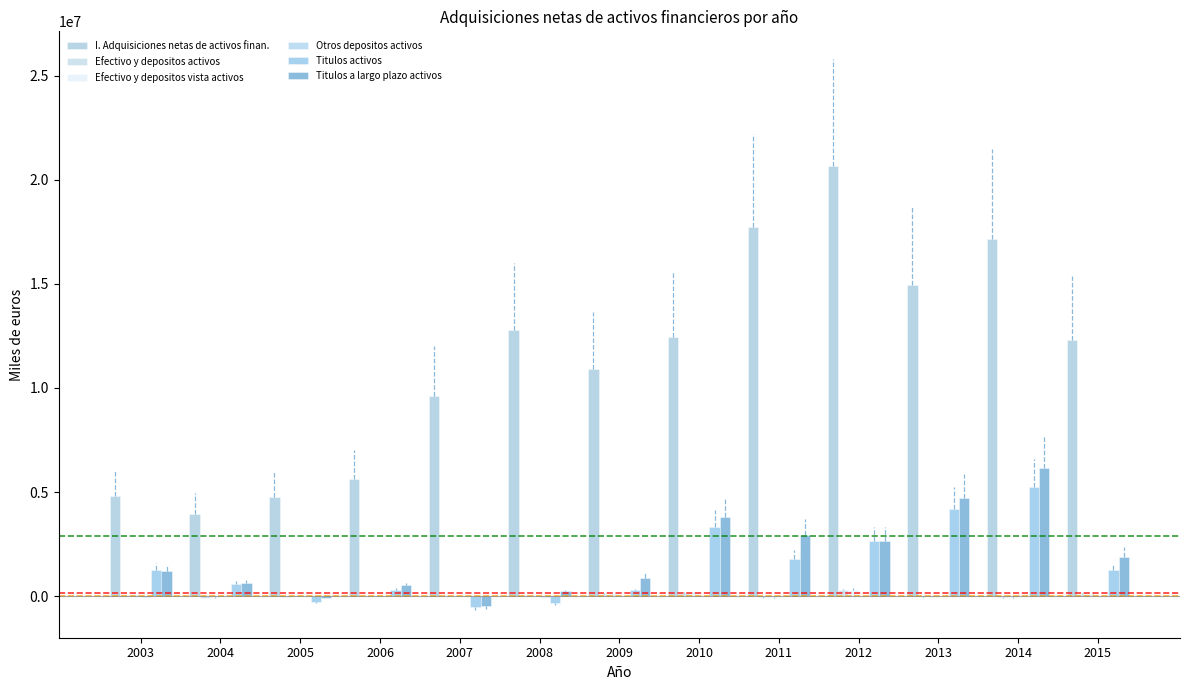

Read the Titulos activos value at 2003.

1259686